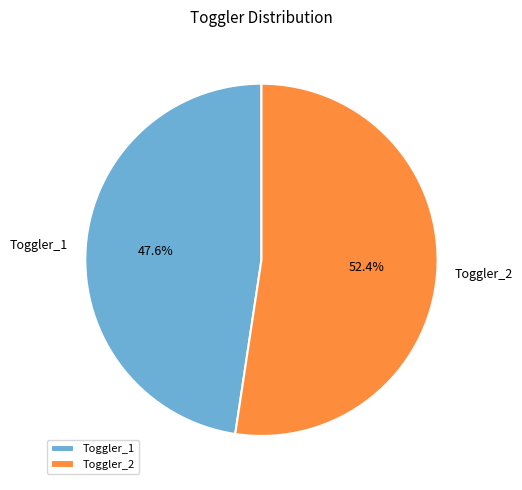

To the nearest percent, what portion does Toggler_2 represent?

52%